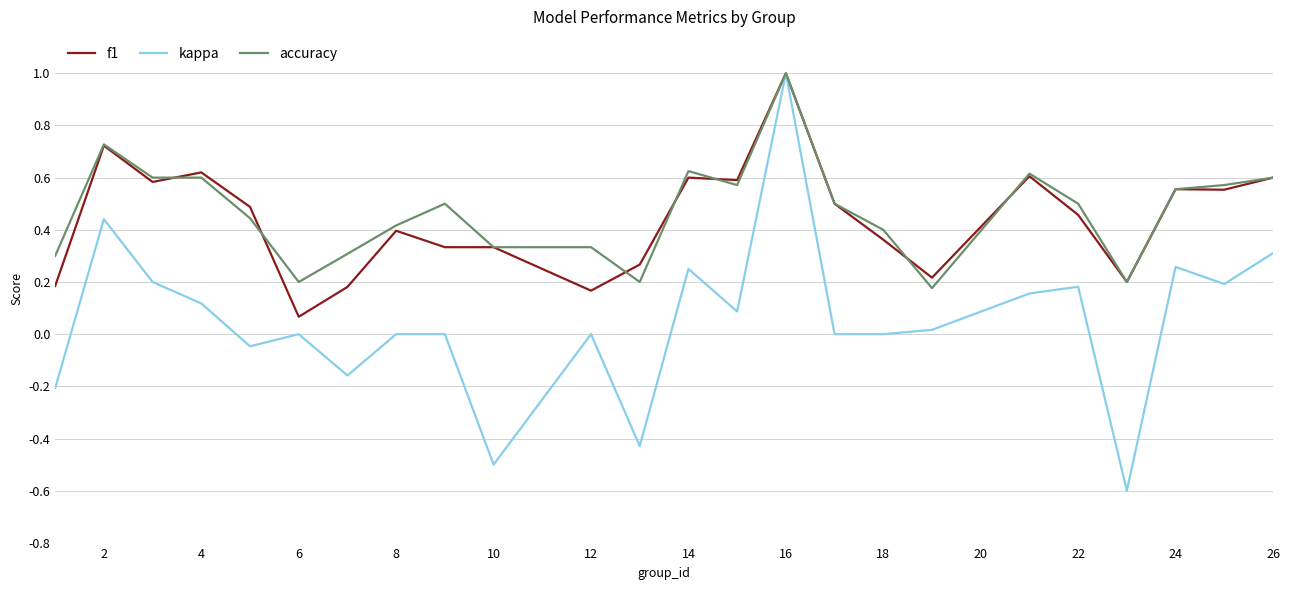

What is the minimum value shown in the chart?

-0.6